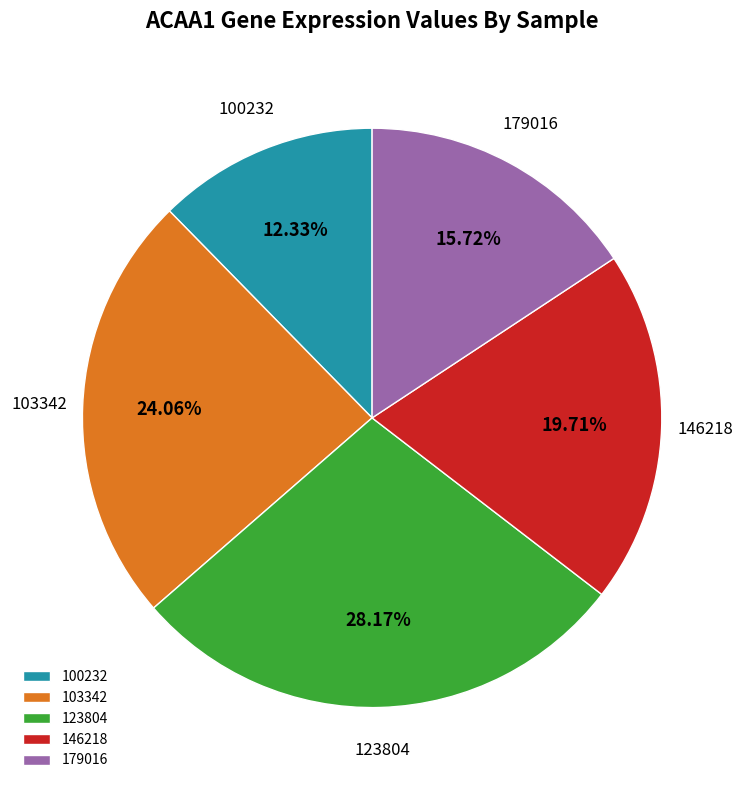

Combined, do 179016 and 100232 account for over 50%?

No